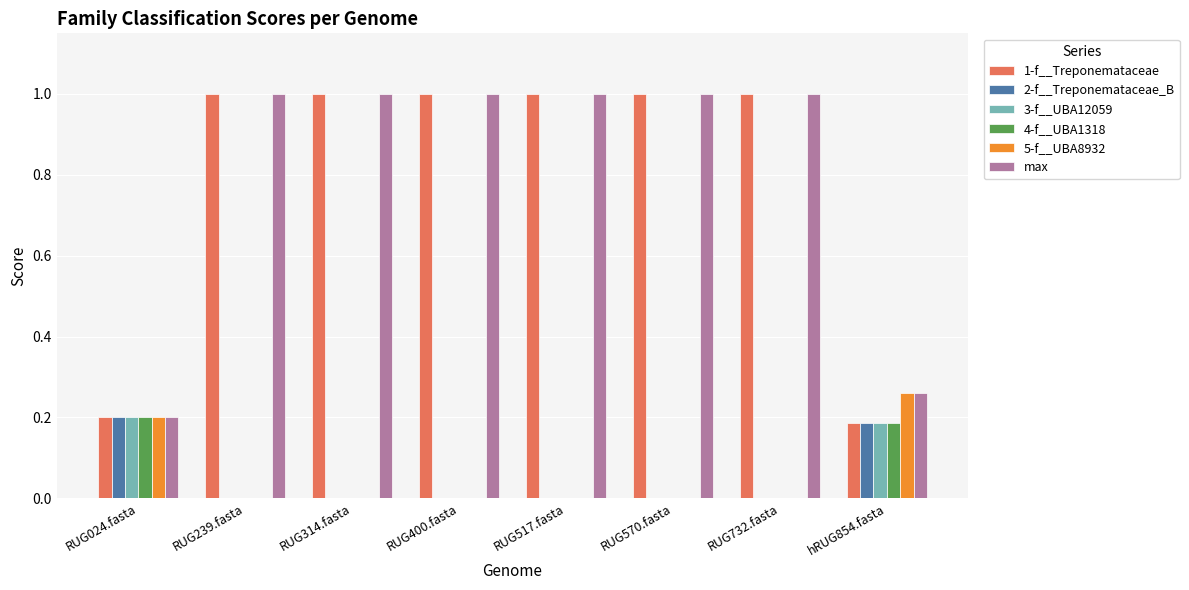

How many groups of bars are there?

8